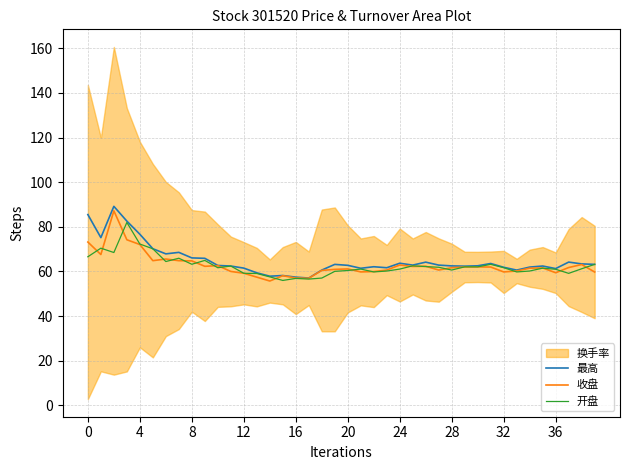

The 开盘 series shows 102.3 at 4. True or false?

False